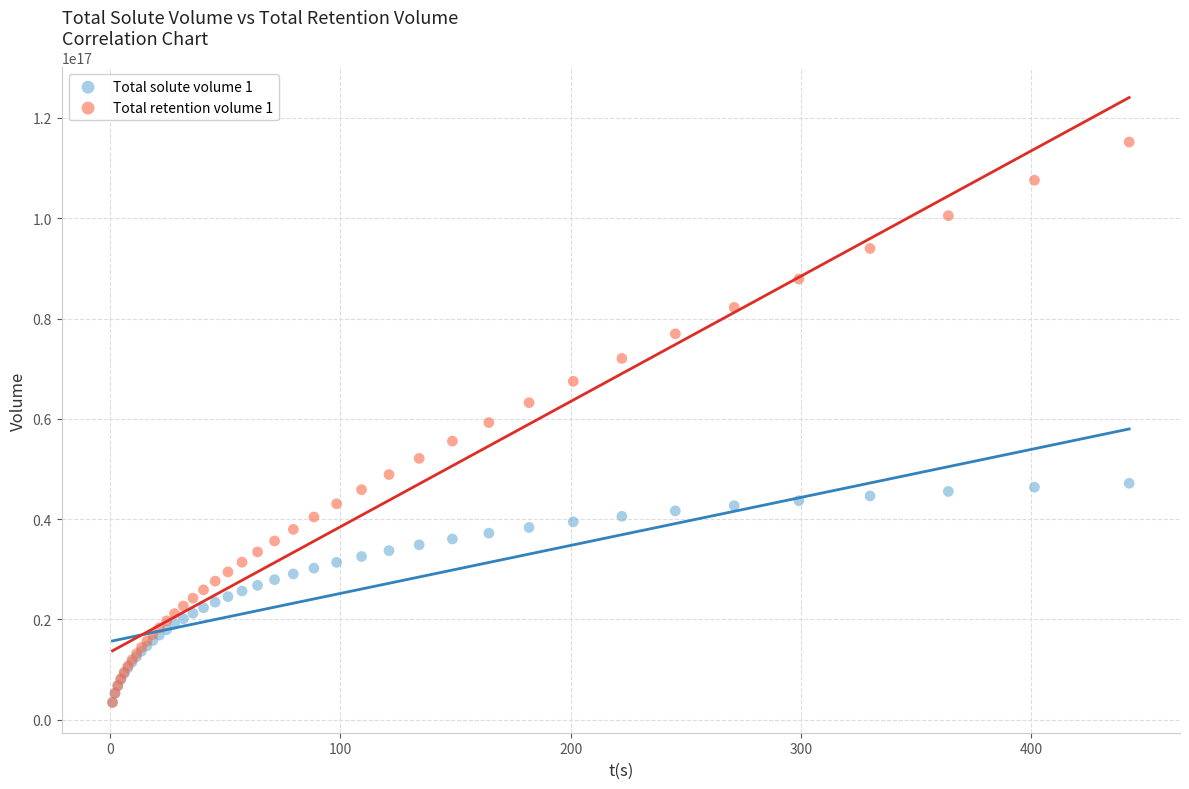

What are all the series names shown in the legend?

Total solute volume 1, Total retention volume 1